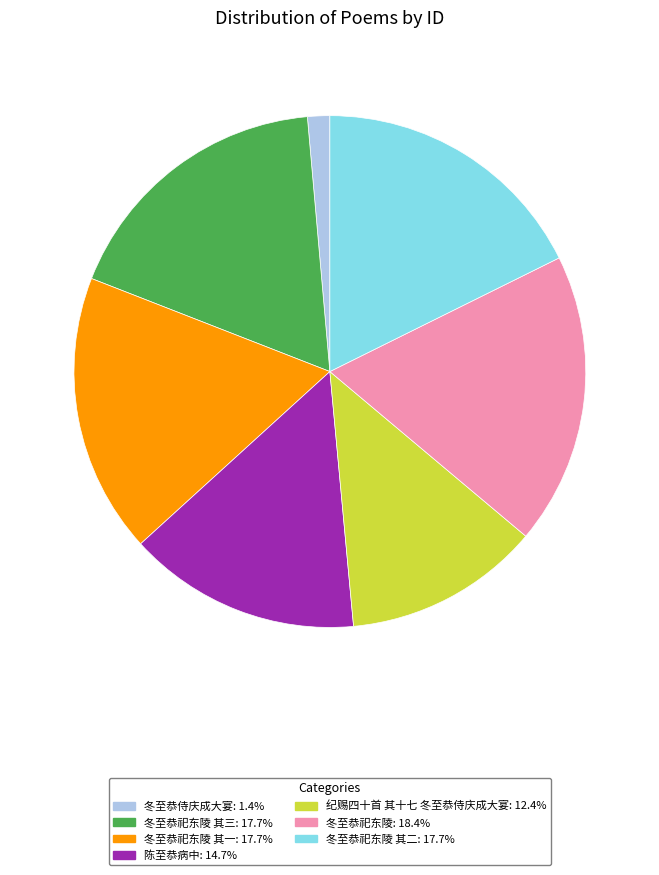

Is there a majority slice in this chart?

No